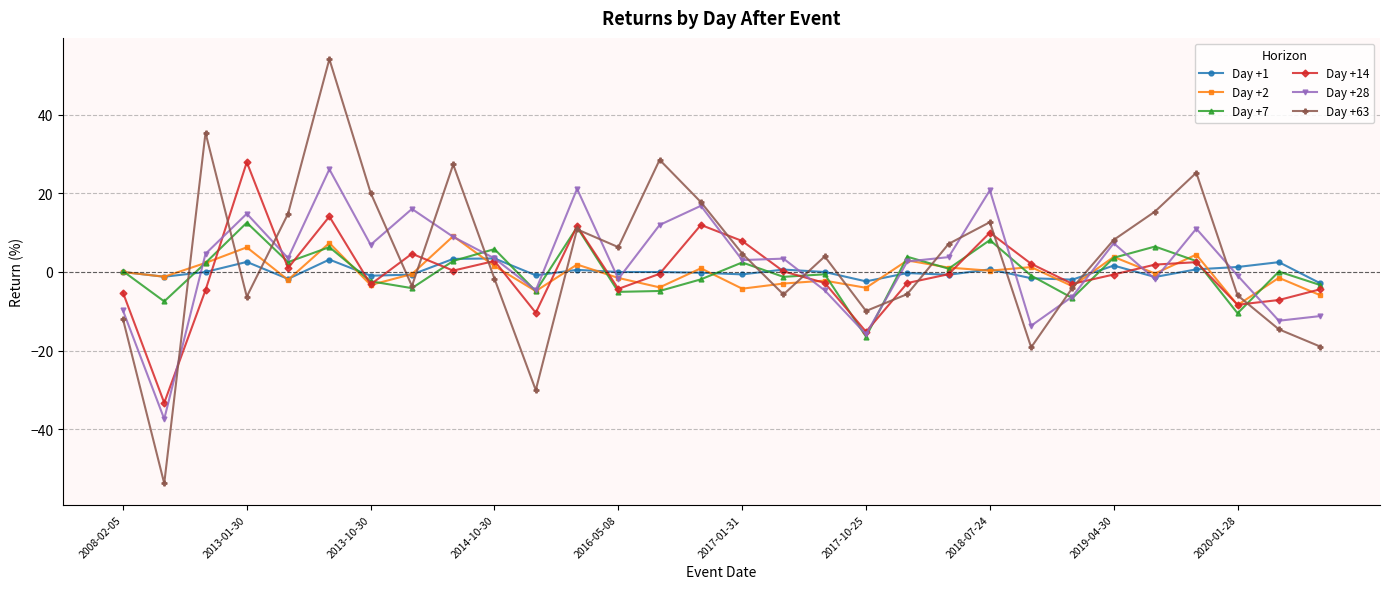

Which series has the widest spread of values?

Day +63